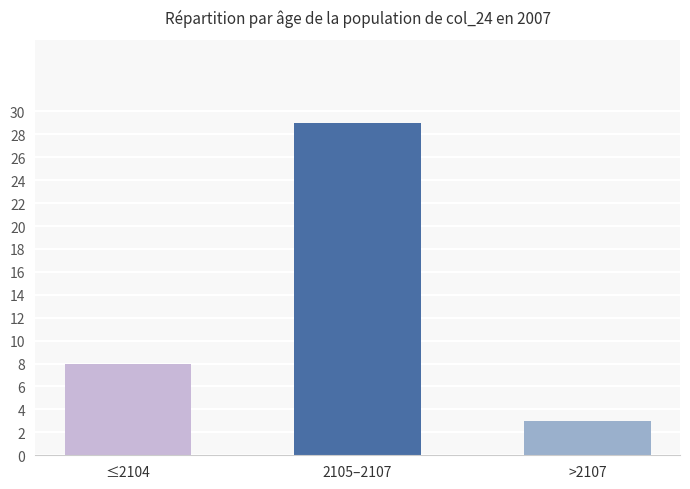

What is the difference between the values at >2107 and 2105–2107?

26